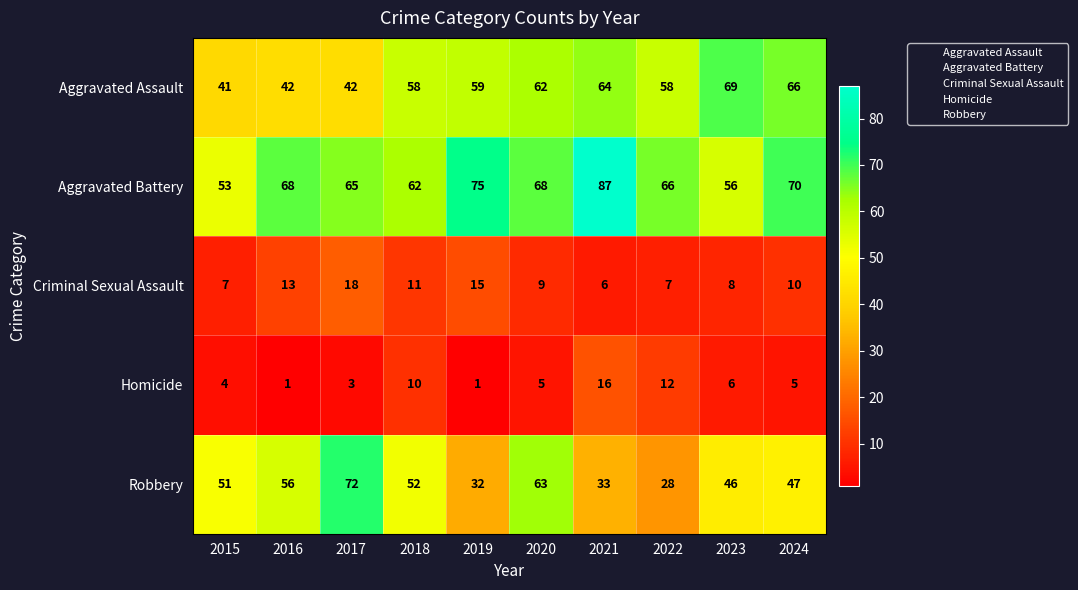

What is the approximate value of Aggravated Assault at 2018, to the nearest 5?

60